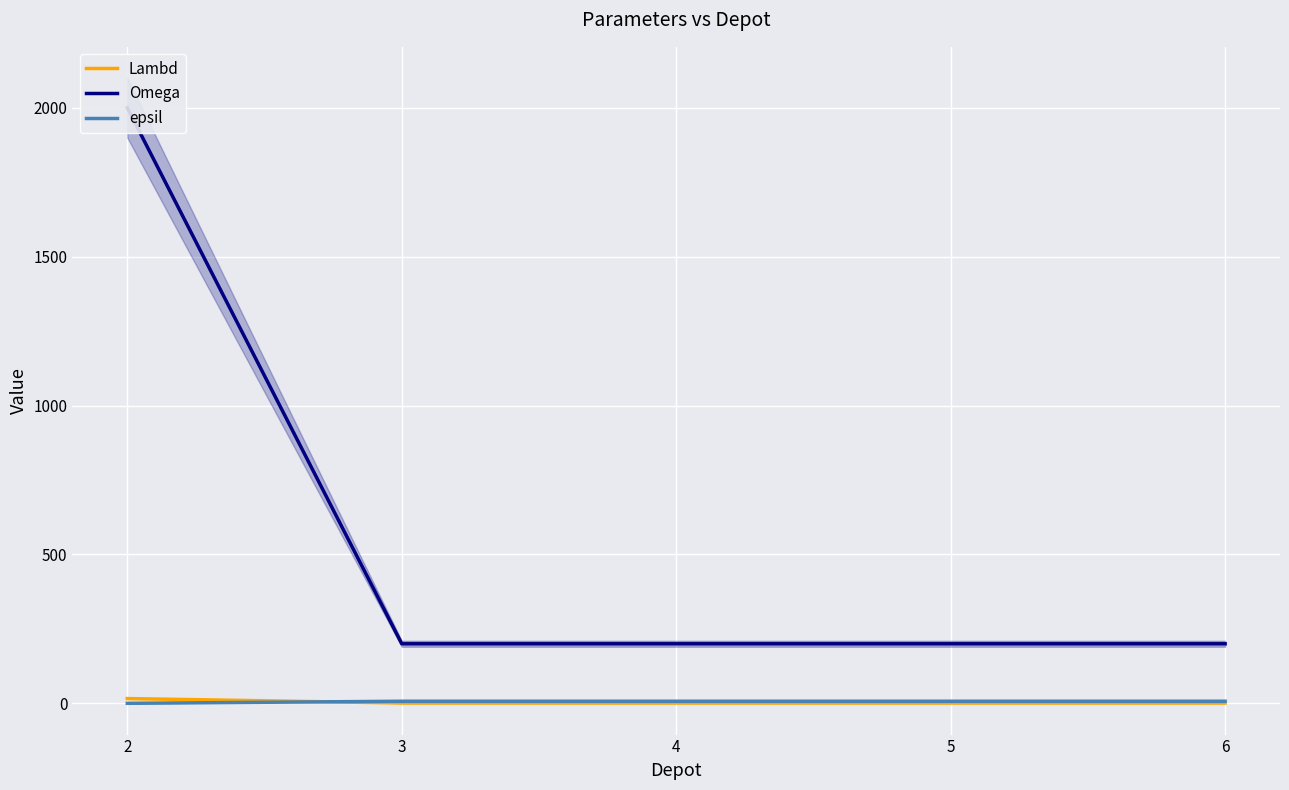

True or false: Omega and Lambd intersect in this chart.

False